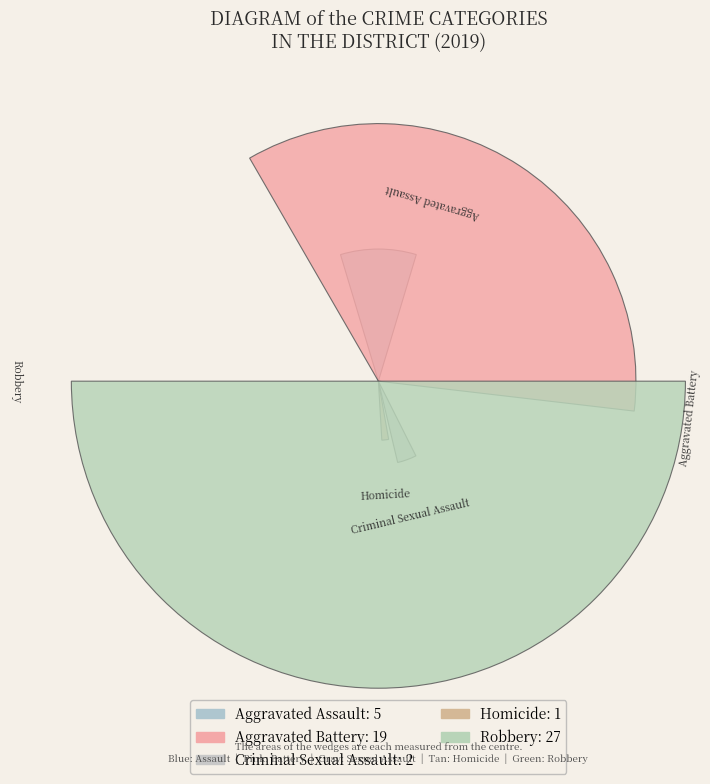

To the nearest percent, what is the average slice percentage?

20%